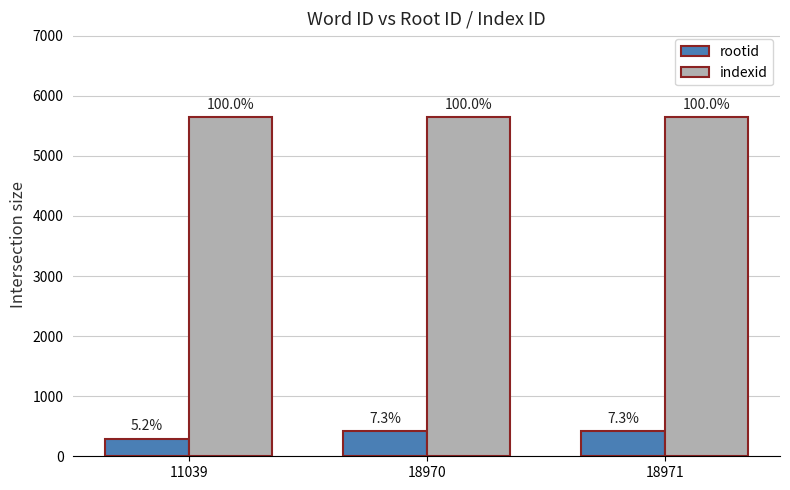

True or false: rootid has a value of 192 at 18971.

False